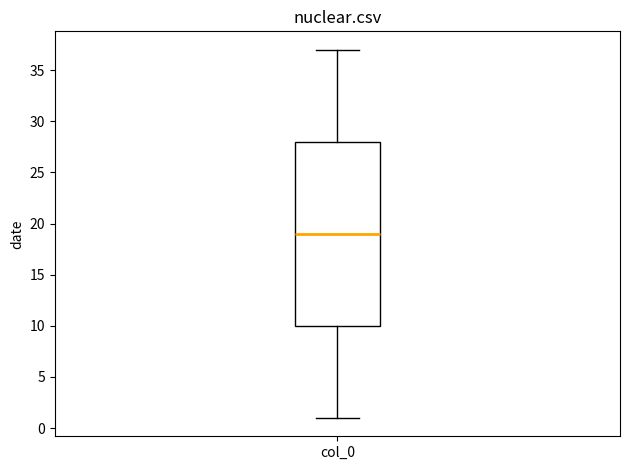

Read this box plot against the y-axis: the position of the median line, the range covered by the box, and the ends of both whiskers. The values are not printed on the chart, so give them approximately, as read against the axis.

median 19, box 10 to 28, whiskers 1 to 37